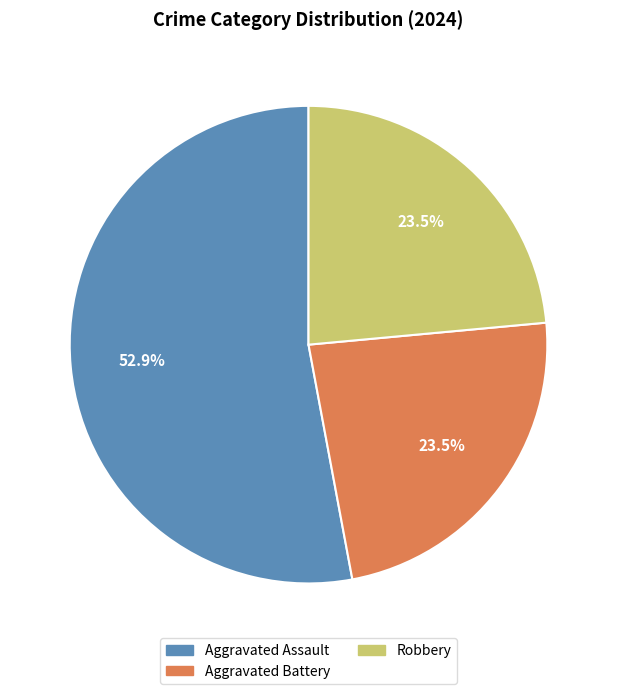

To the nearest percent, what is the difference between the largest and smallest slice percentages?

29%